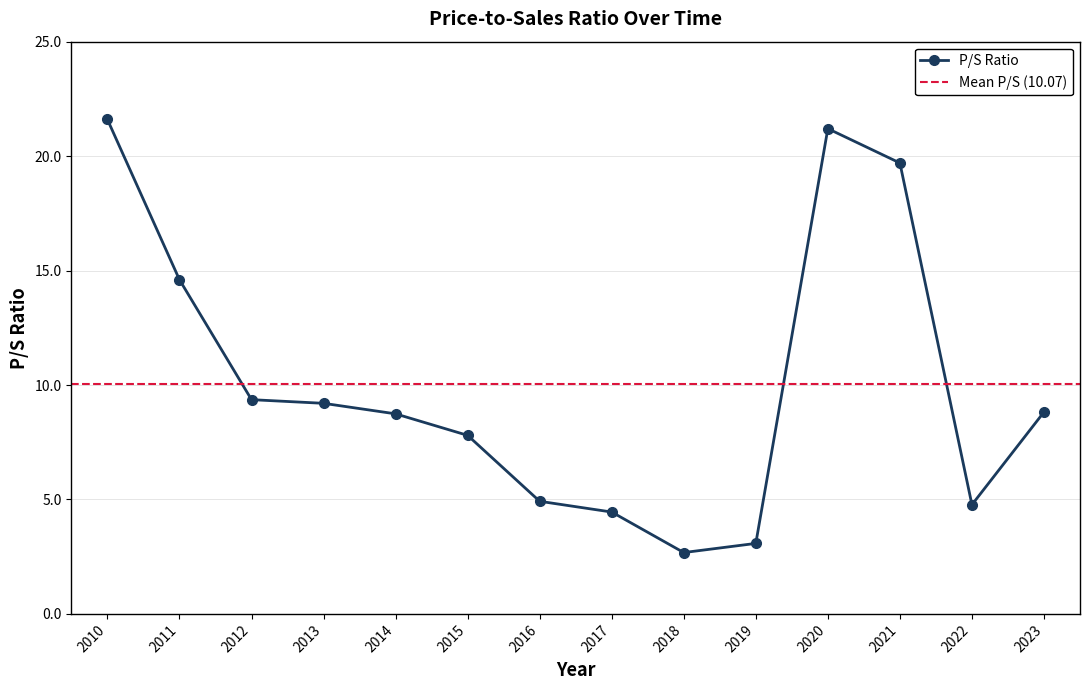

Rank the categories by value from lowest to highest.

2018, 2019, 2017, 2022, 2016, 2015, 2014, 2023, 2013, 2012, 2011, 2021, 2020, 2010